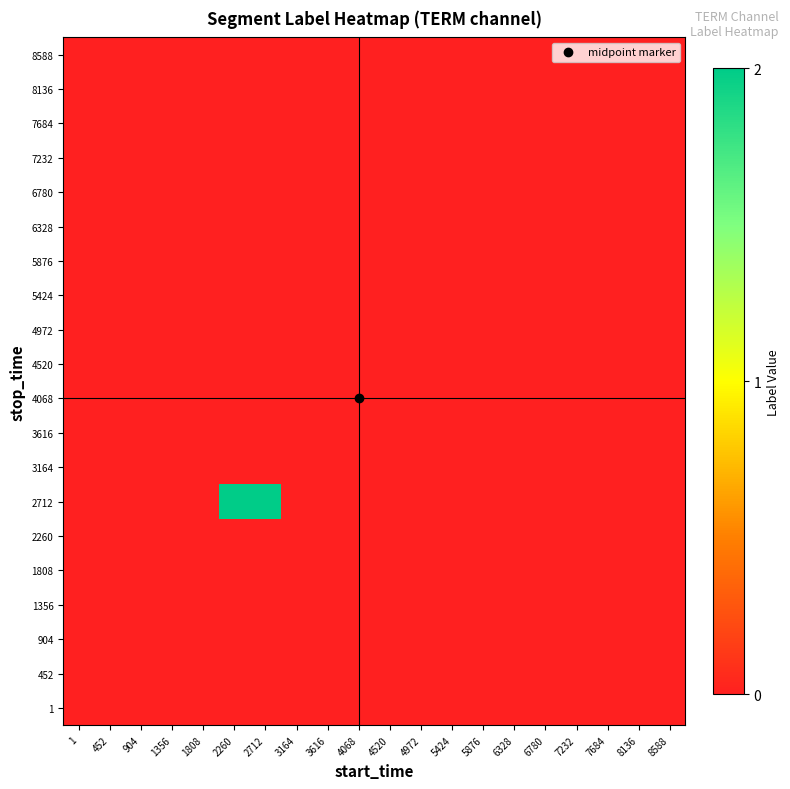

At how many categories does at least one series exceed 1?

2